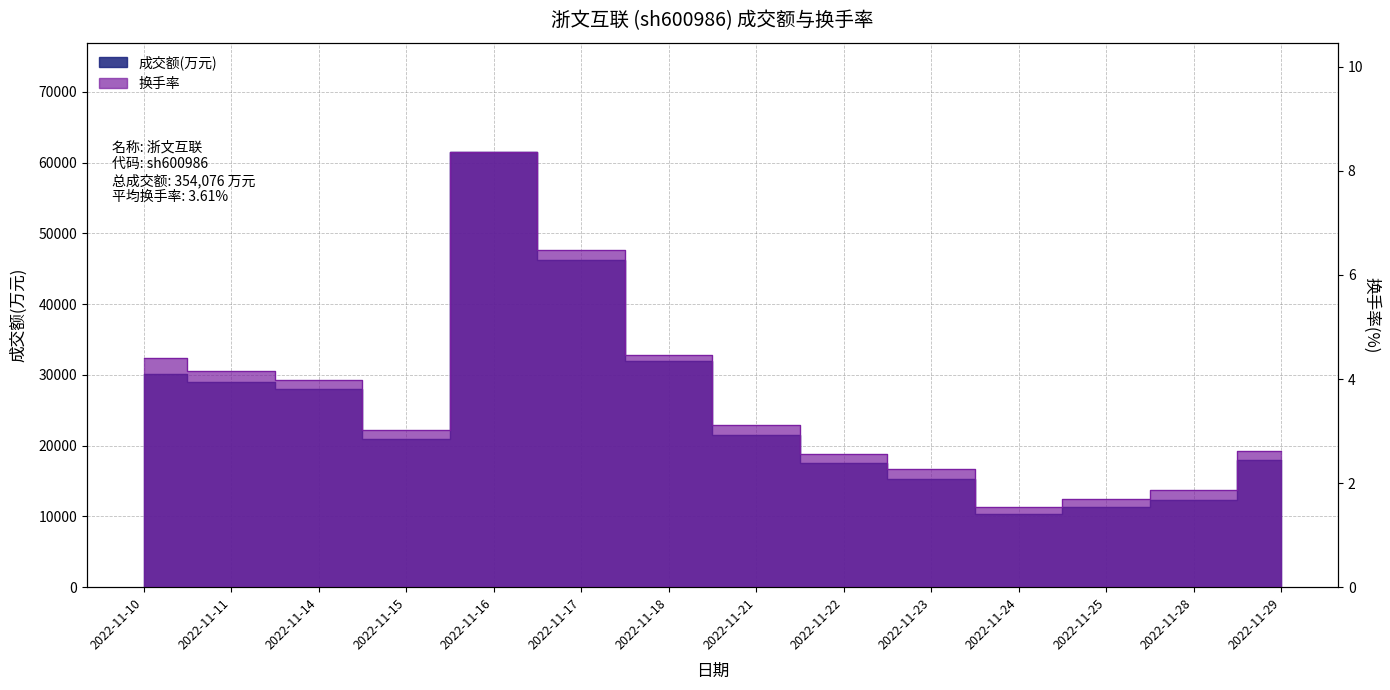

Reading left to right, what are all the values shown in this chart?

成交额(万元): 2022-11-10=30171.0	2022-11-11=28970.0	2022-11-14=28020.0	2022-11-15=20926.0	2022-11-16=61555.0	2022-11-17=46280.0	2022-11-18=32001.0	2022-11-21=21437.0	2022-11-22=17517.0	2022-11-23=15244.0	2022-11-24=10313.0	2022-11-25=11361.0	2022-11-28=12365.0	2022-11-29=17916.0
换手率: 2022-11-10=4.4	2022-11-11=4.2	2022-11-14=4.0	2022-11-15=3.0	2022-11-16=8.4	2022-11-17=6.5	2022-11-18=4.5	2022-11-21=3.1	2022-11-22=2.6	2022-11-23=2.3	2022-11-24=1.5	2022-11-25=1.7	2022-11-28=1.9	2022-11-29=2.6